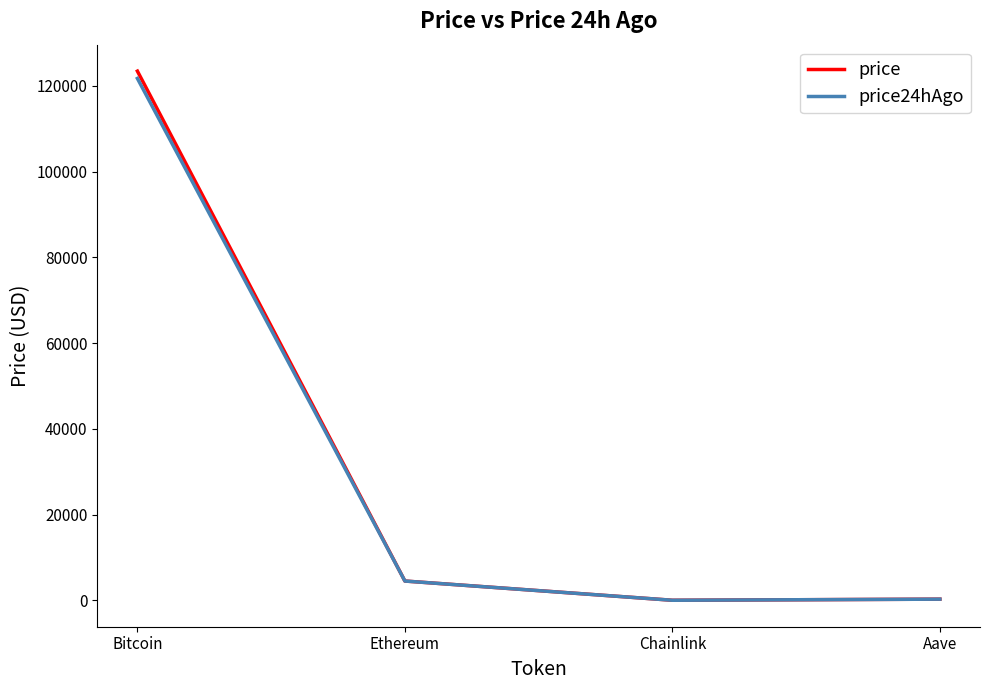

The price series shows 123444.0 at Bitcoin. True or false?

True